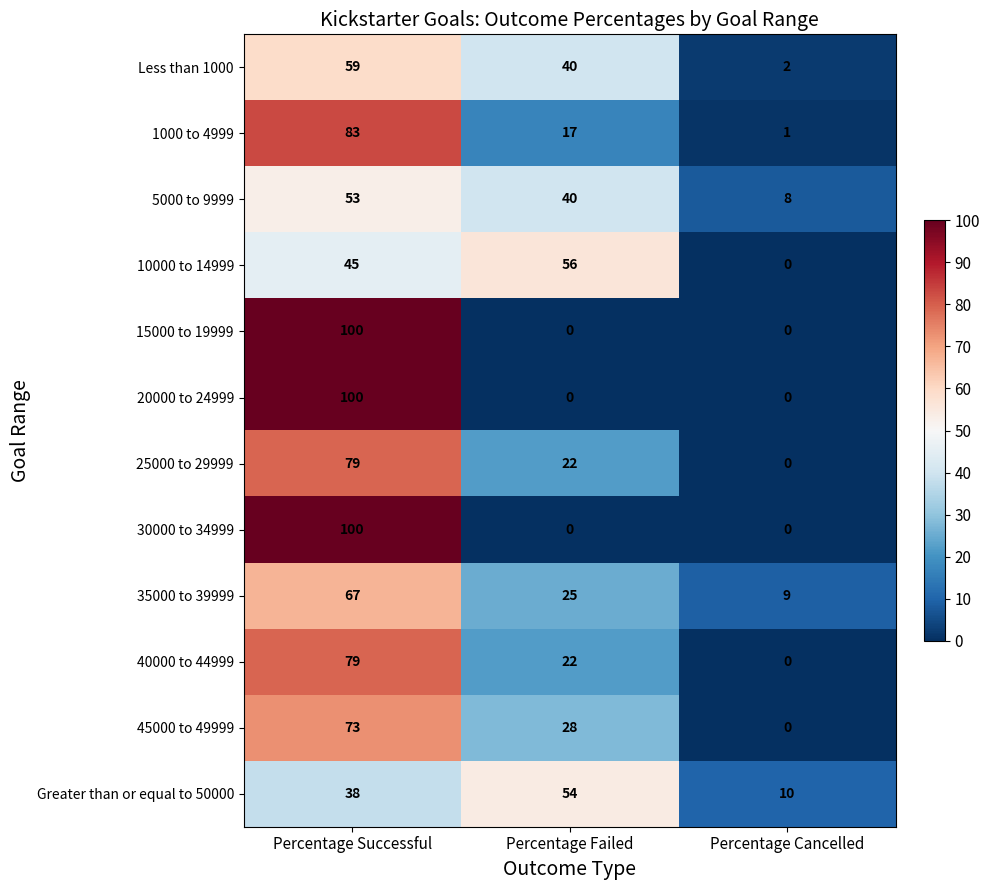

List the labels in order of Greater than or equal to 50000 value, largest first.

Percentage Failed, Percentage Successful, Percentage Cancelled